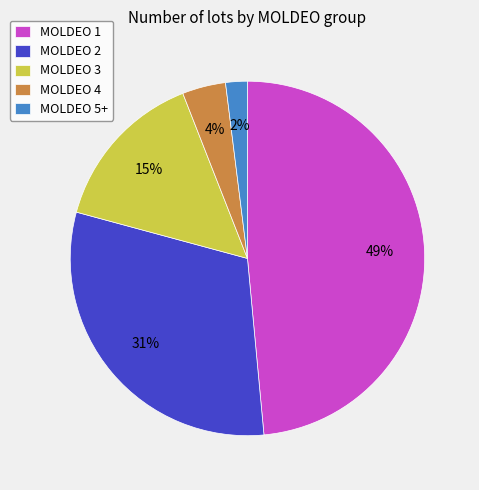

Which category has the biggest portion of the pie?

MOLDEO 1